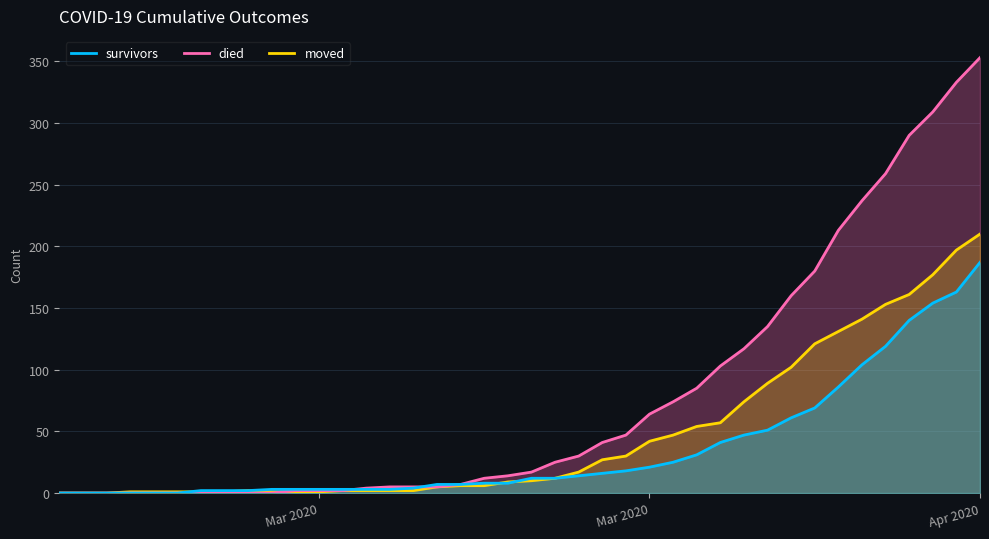

Does the chart display data point markers on the line(s)?

No